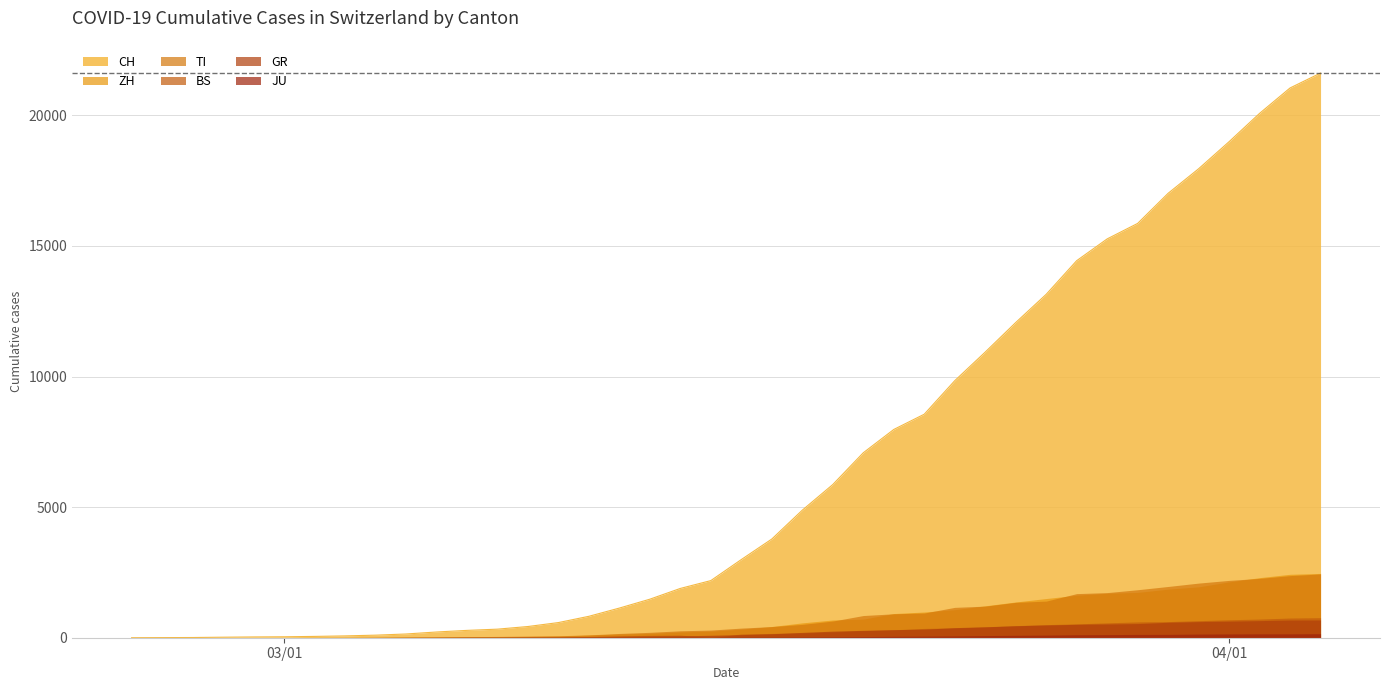

How many data points does each series have?

40